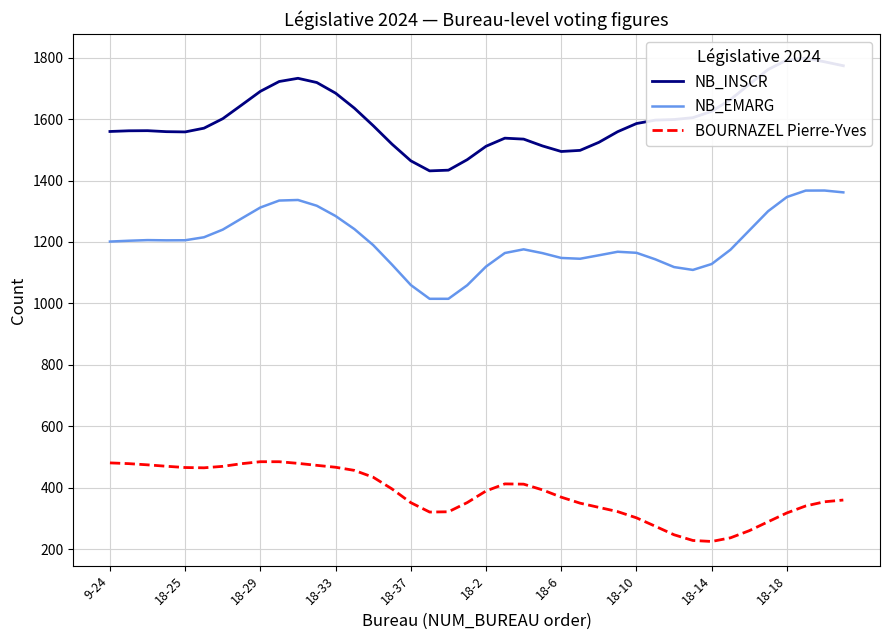

Does the chart display data point markers on the line(s)?

No